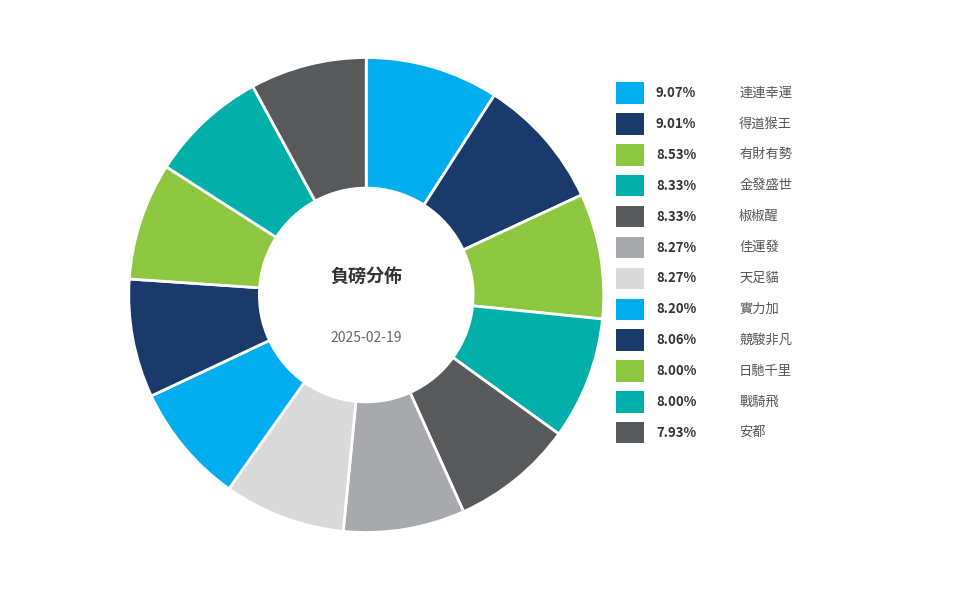

What is the total percentage of 連連幸運 and 戰騎飛?

17.1%